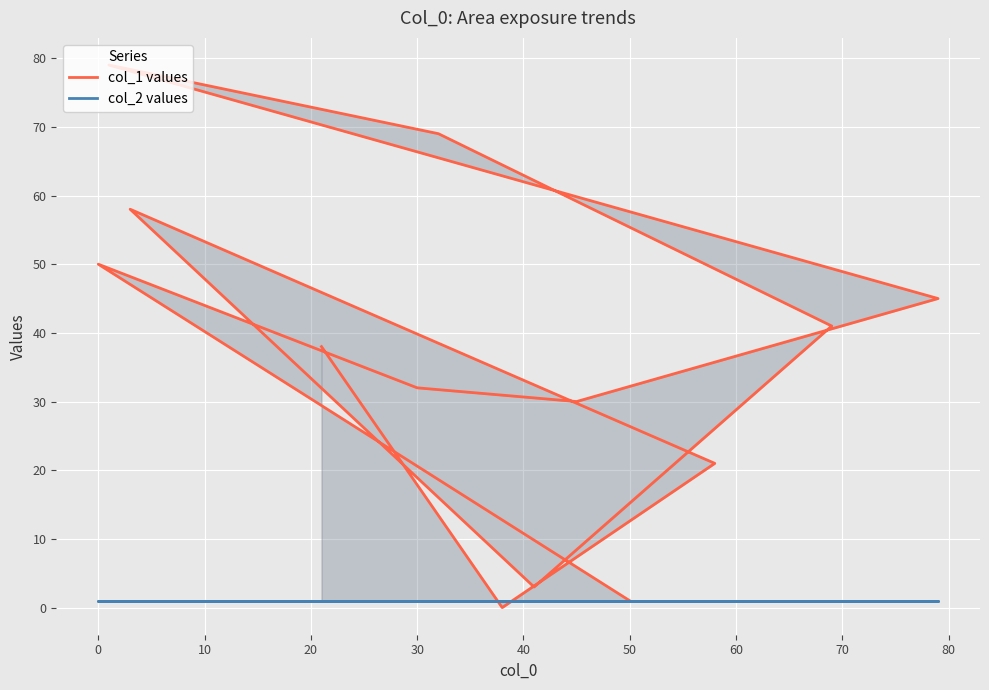

What is the difference between the highest and lowest values at 60?

78